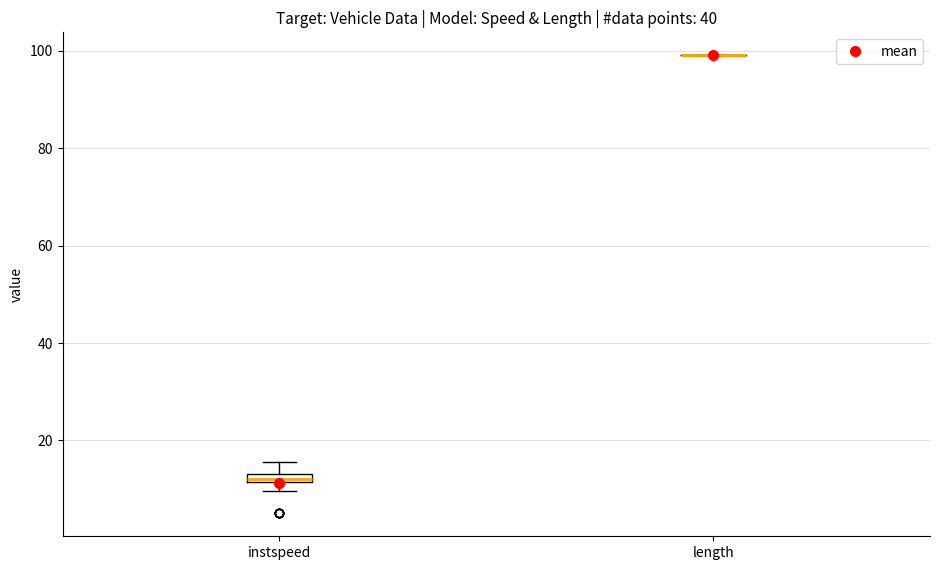

Where does the upper whisker of the box for instspeed end on the y-axis? The values are not printed on the chart, so give them approximately, as read against the axis.

16